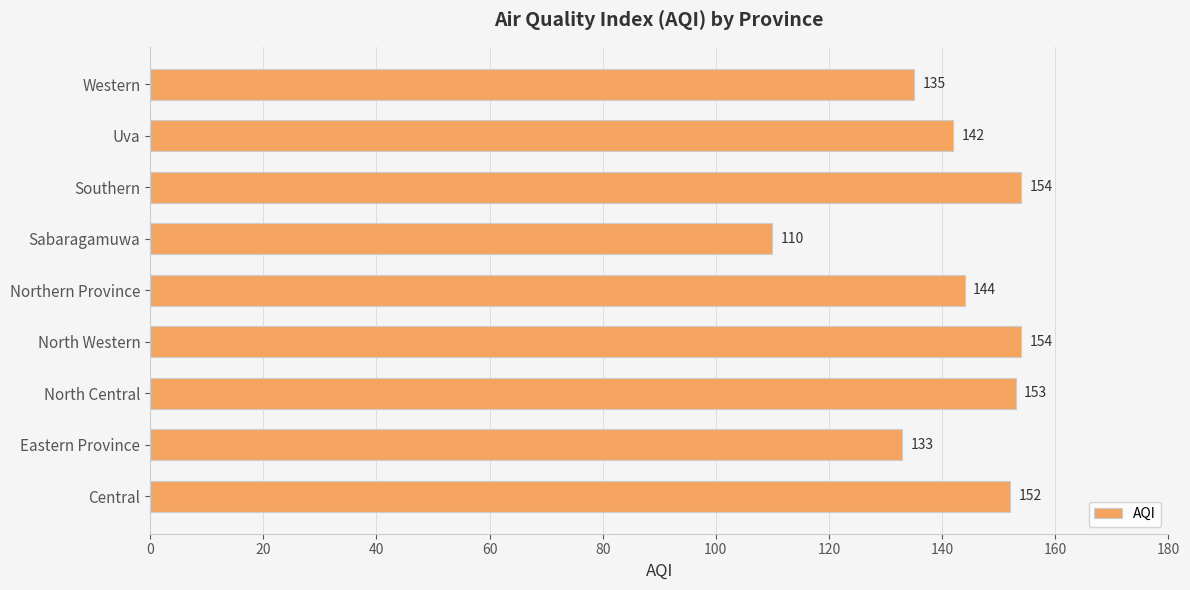

What is the greatest value displayed?

154